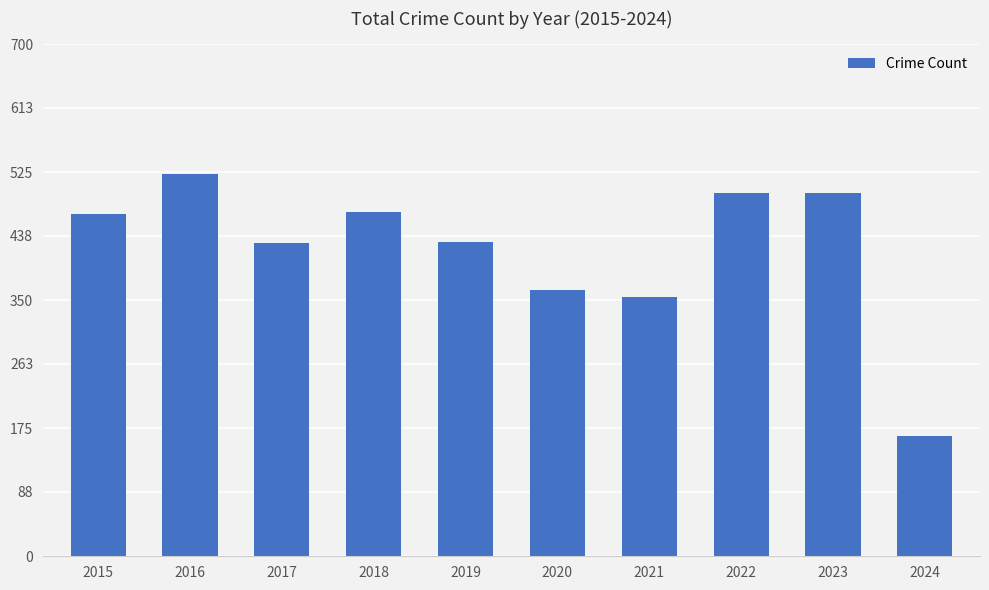

At which label is the value closest to 343?

2021